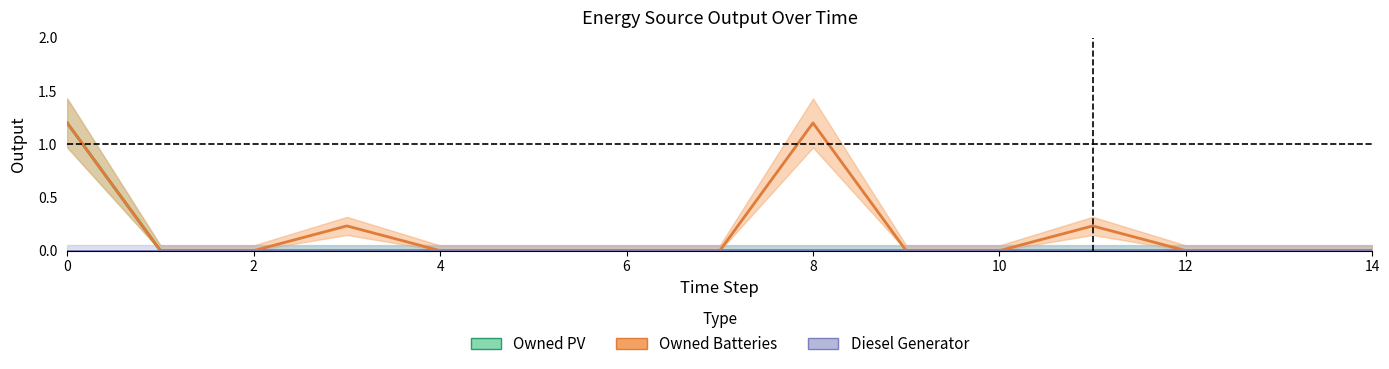

True or false: Owned Batteries and Owned PV cross at least once.

False